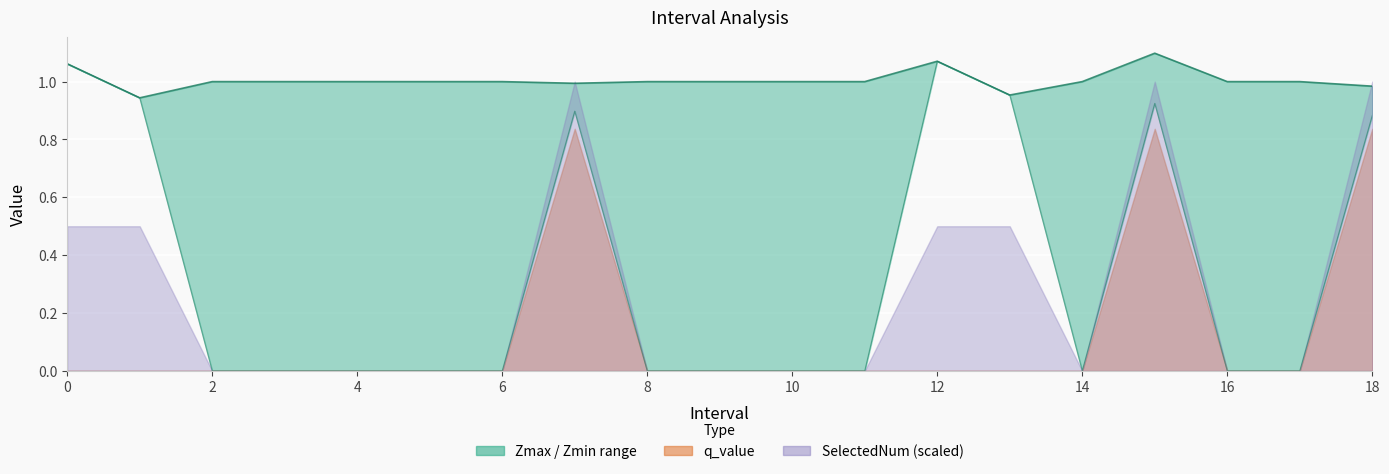

True or false: Zmin and Zmax intersect in this chart.

False